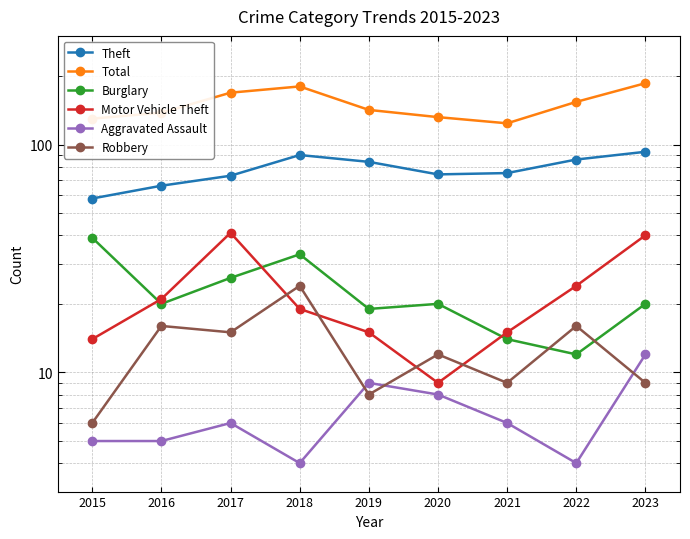

Which series has the largest range (max minus min)?

Total